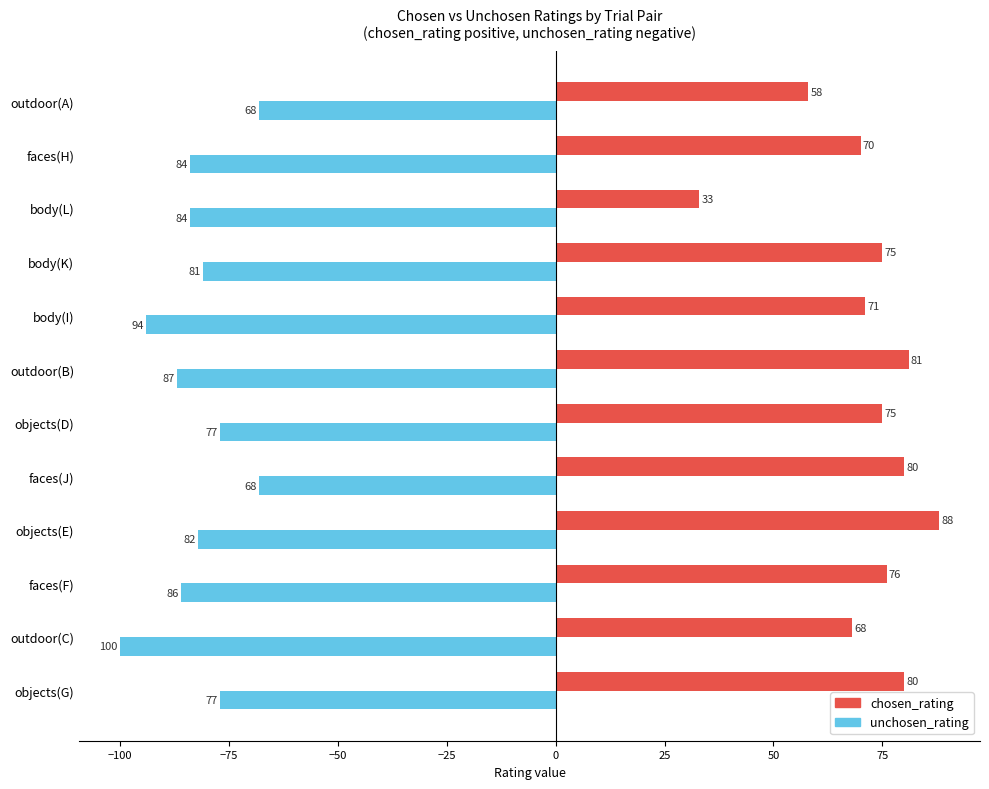

Where is chosen_rating nearest to the value 60?

outdoor(A)